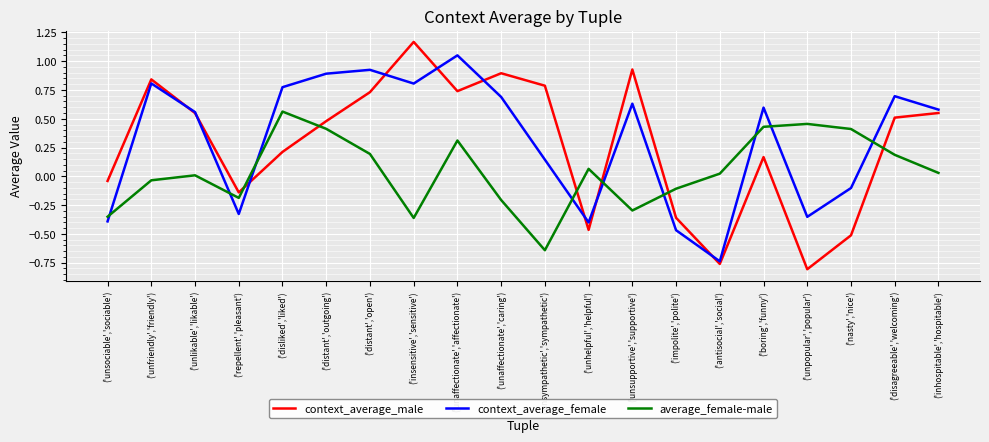

At how many categories does at least one series exceed 0?

17